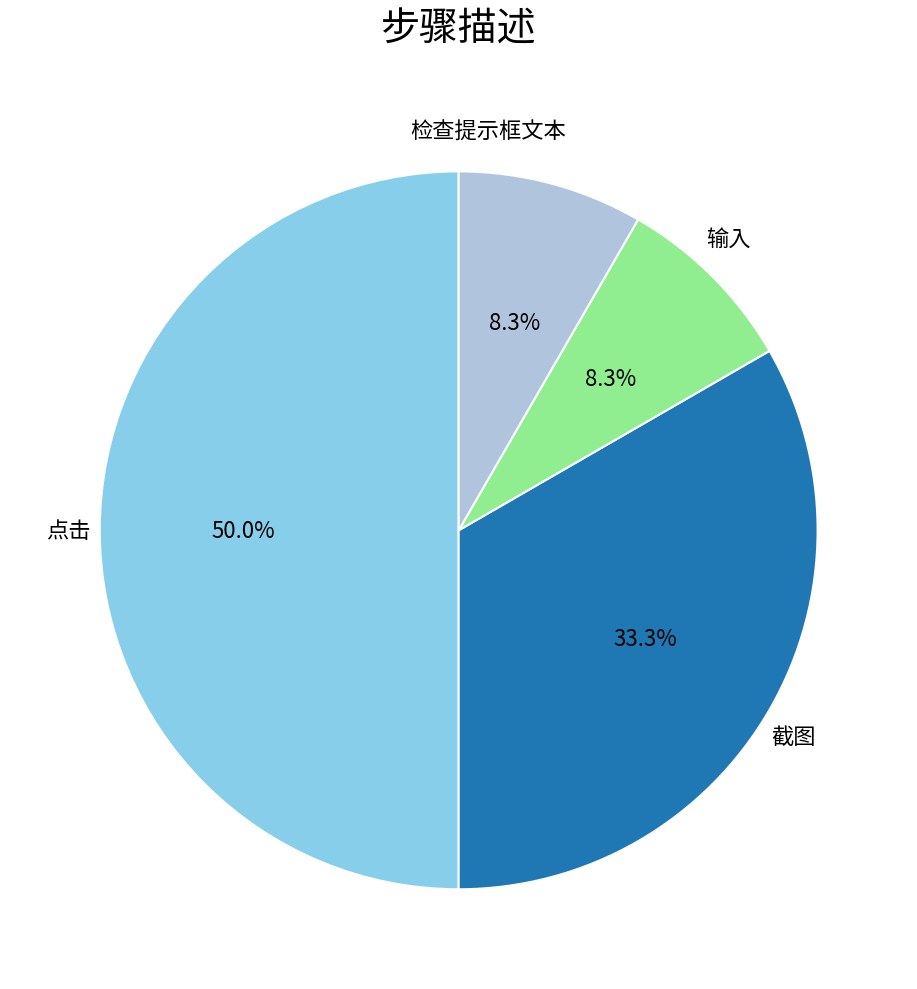

How many slices are in this pie chart?

4